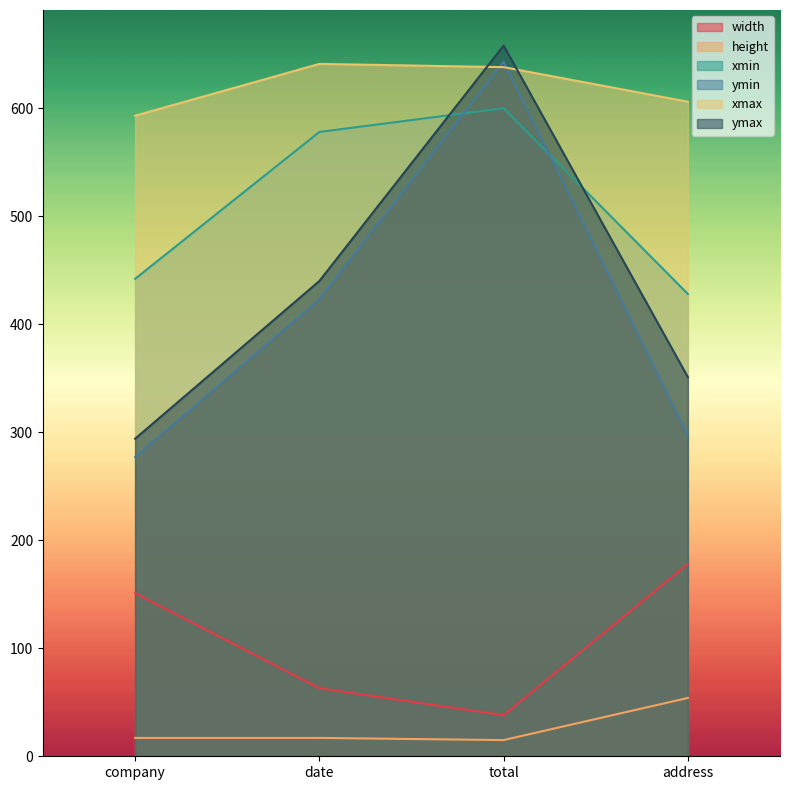

What is the sum of the ymax values at address and company?

645